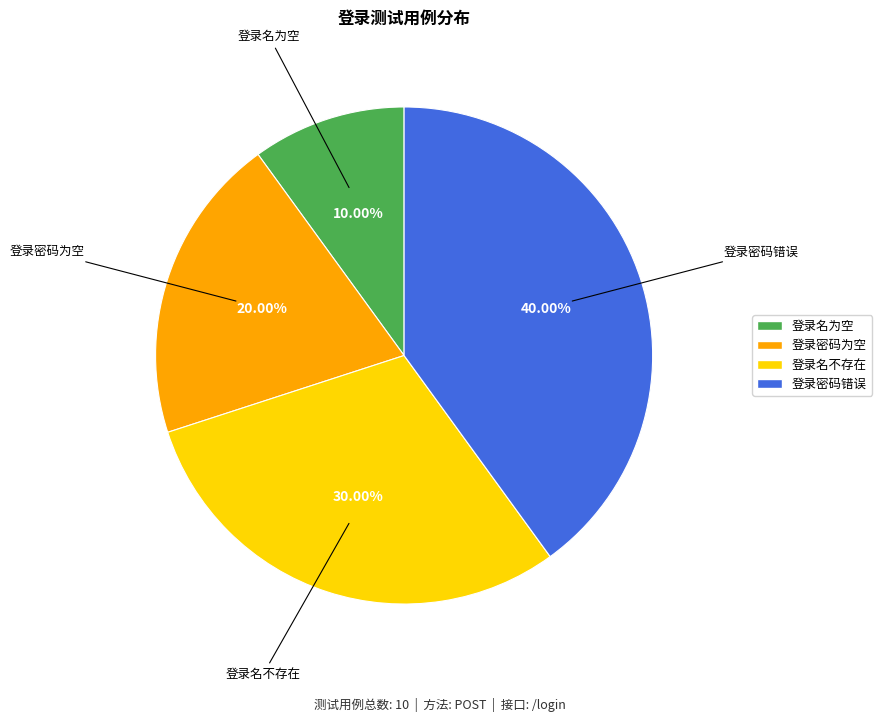

Rank the categories by value from lowest to highest.

登录名为空, 登录密码为空, 登录名不存在, 登录密码错误